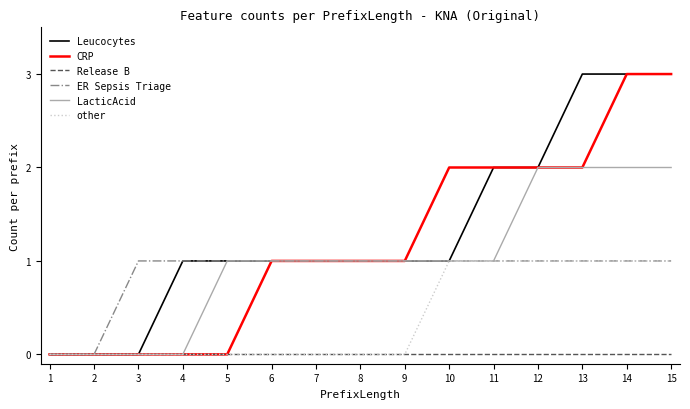

Reading right to left, what are all the values shown in this chart?

Leucocytes: 3	3	3	2	2	1	1	1	1	1	1	1	0	0	0
CRP: 3	3	2	2	2	2	1	1	1	1	0	0	0	0	0
Release B: 0	0	0	0	0	0	0	0	0	0	0	0	0	0	0
ER Sepsis Triage: 1	1	1	1	1	1	1	1	1	1	1	1	1	0	0
LacticAcid: 2	2	2	2	1	1	1	1	1	1	1	0	0	0	0
other: 1	1	1	1	1	1	0	0	0	0	0	0	0	0	0